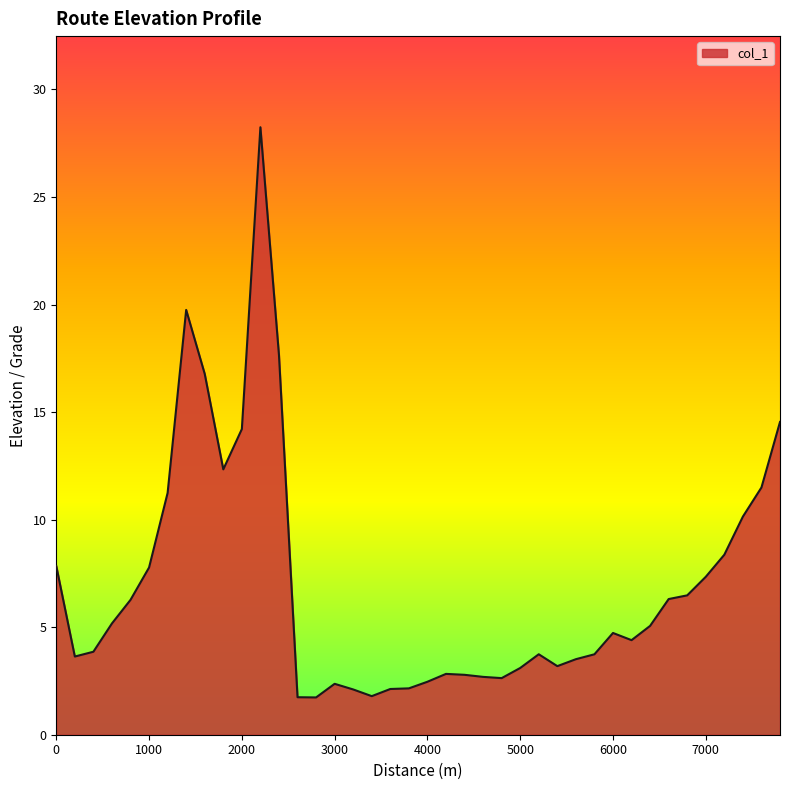

What is the difference between the maximum and minimum values?

26.5